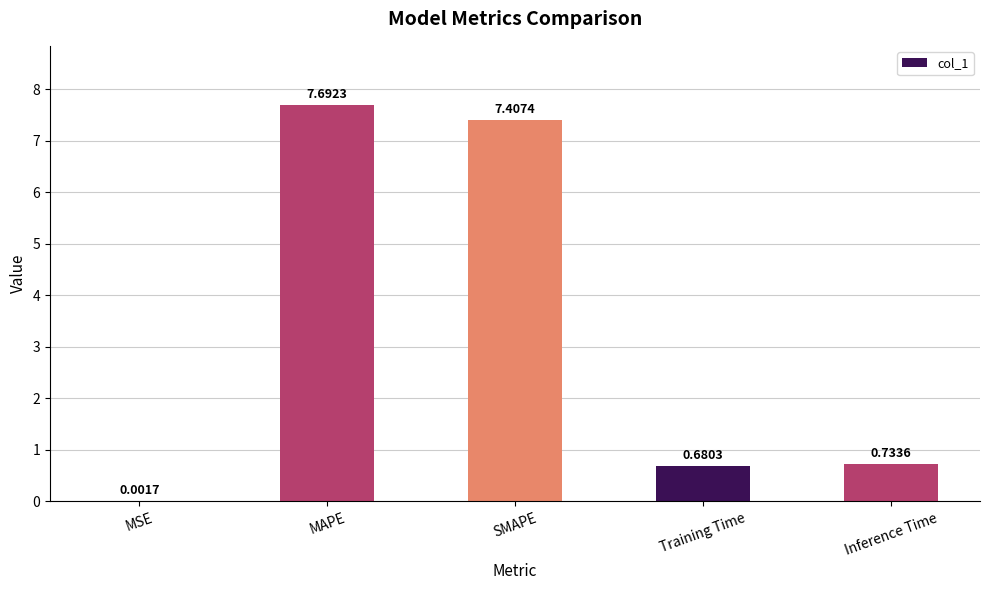

At which label is the value closest to 3?

Inference Time